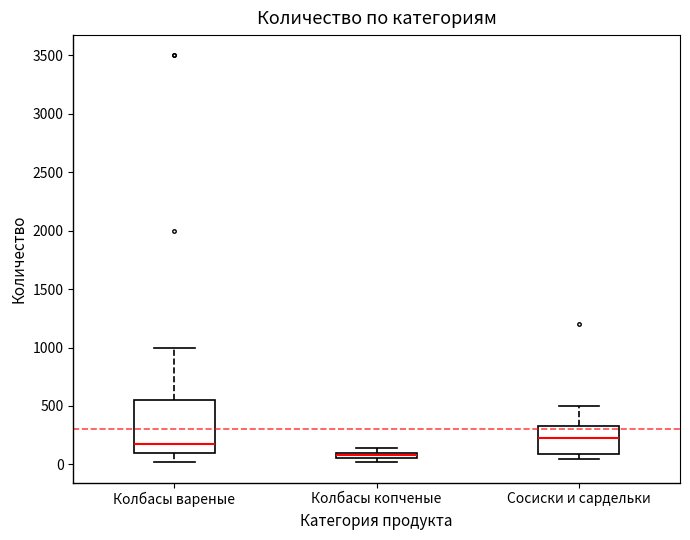

Which box has the lowest median line?

Колбасы копченые